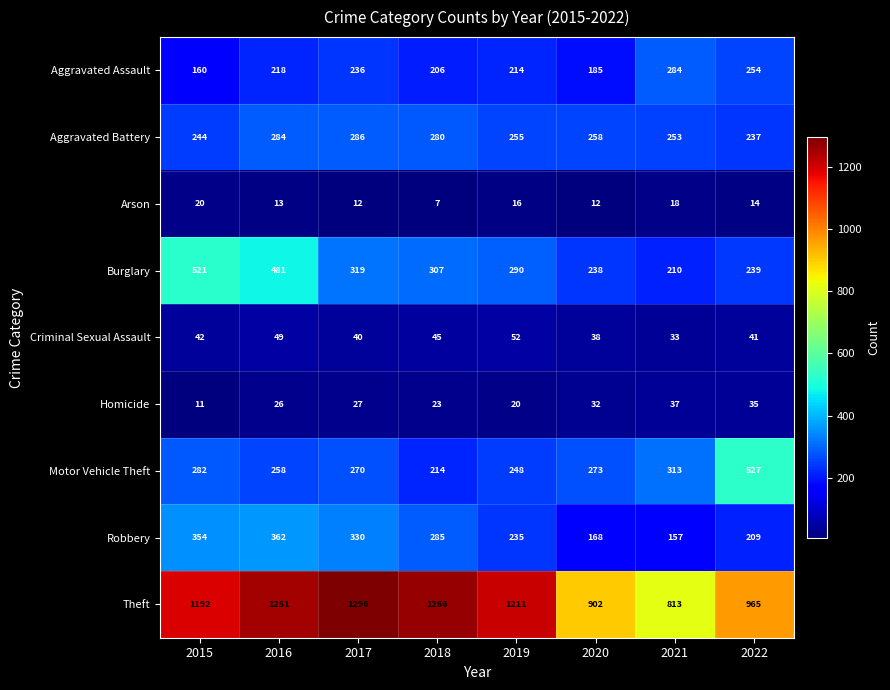

What is the difference between the maximum and minimum values in the Motor Vehicle Theft series?

313